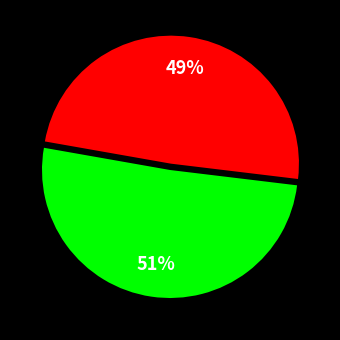

To the nearest percent, what is the average slice percentage?

50%